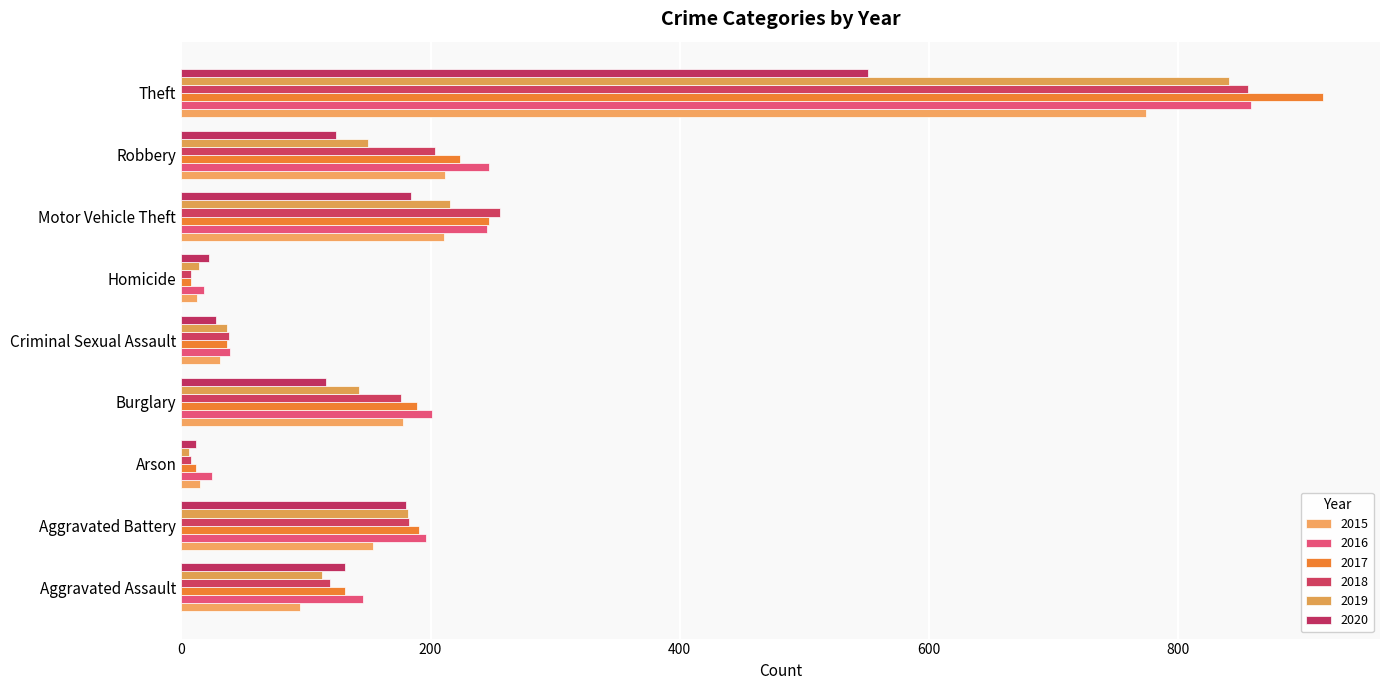

Rank the series by their maximum value, from highest to lowest.

2017, 2016, 2018, 2019, 2015, 2020